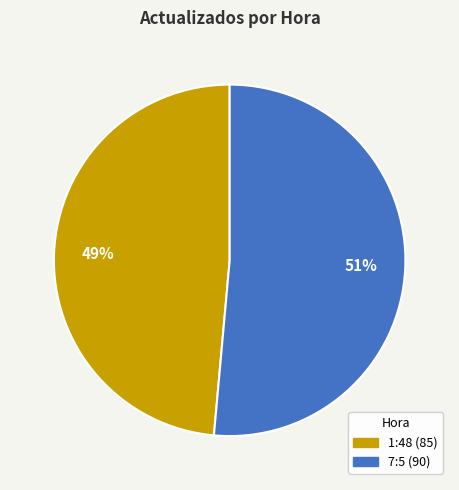

How many segments does this pie chart have?

2